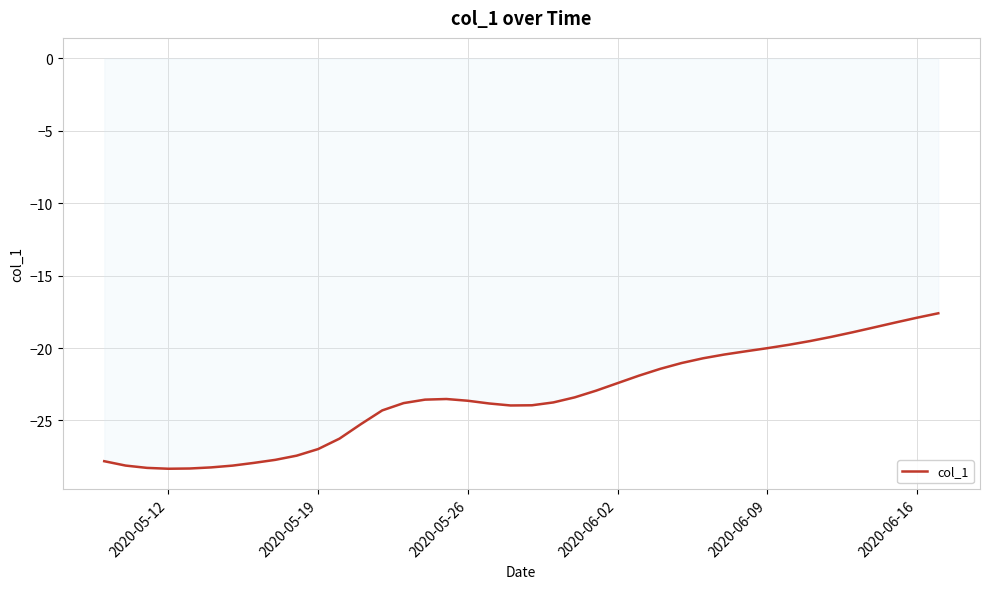

What is the difference between the maximum and minimum values?

10.7